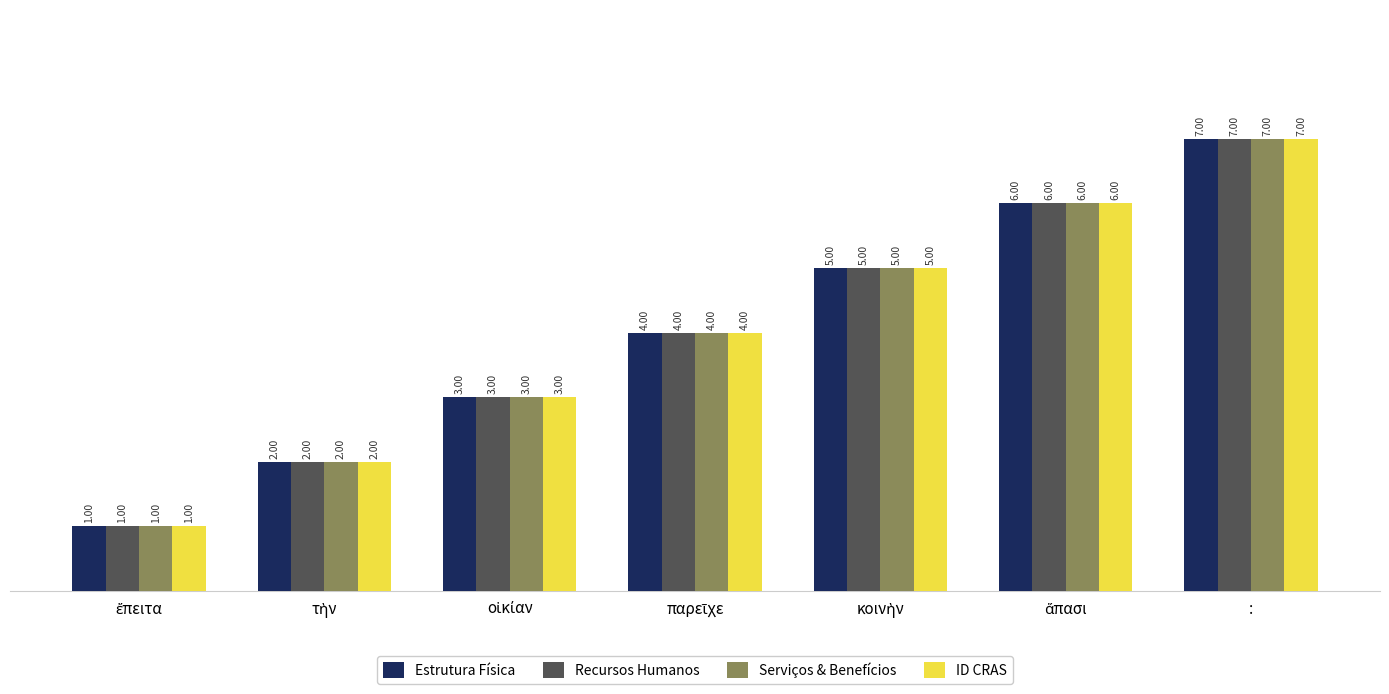

Which category has the highest value in the Recursos Humanos series?

: